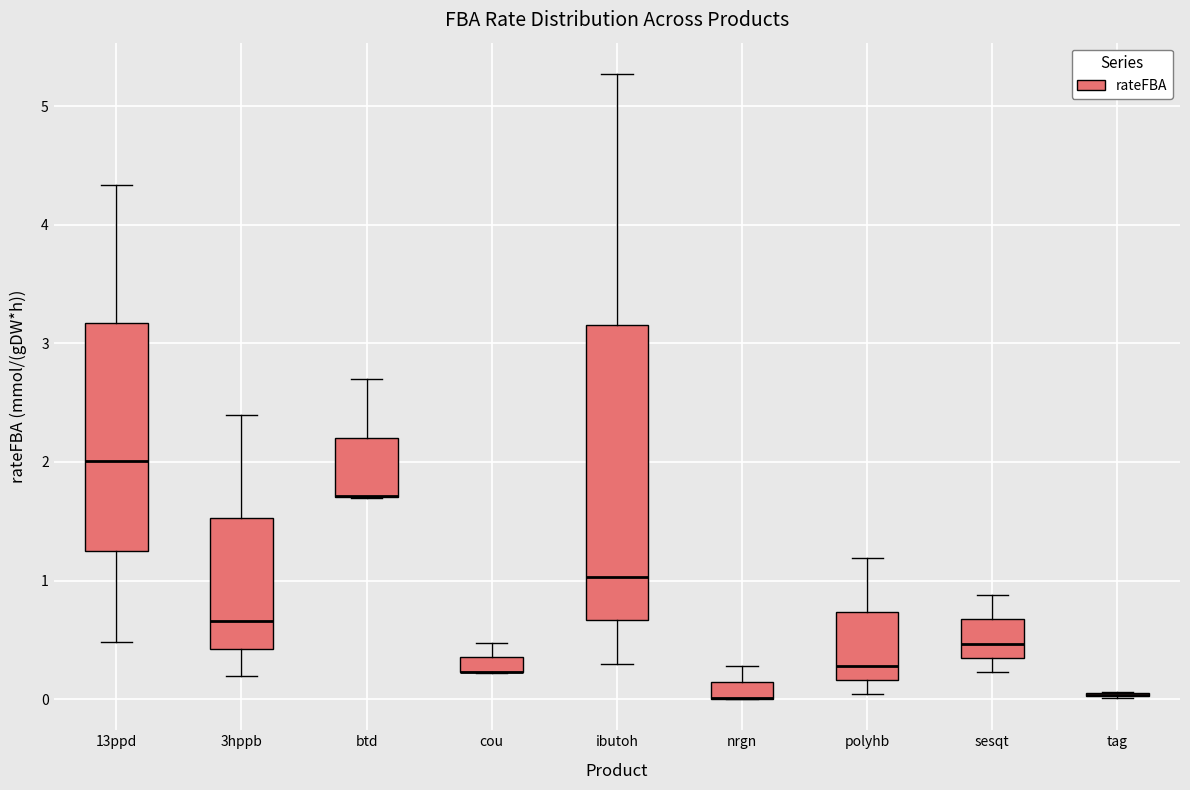

Comparing the boxes themselves (not the whiskers), which one is the tallest?

ibutoh